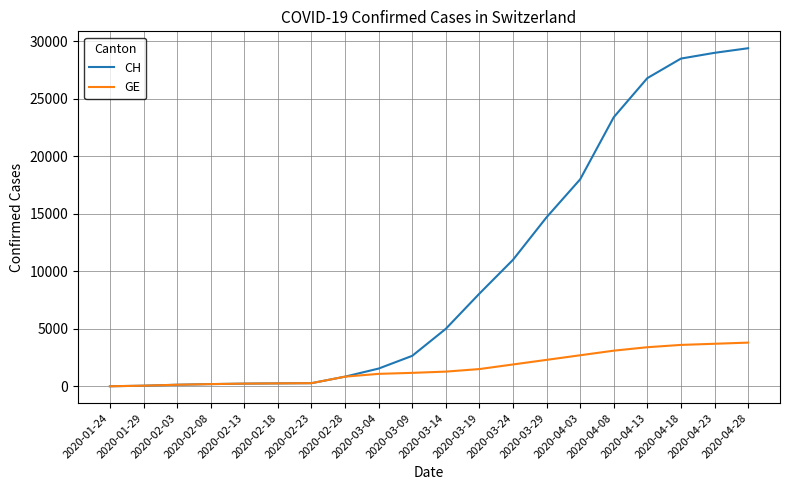

List the series in order of their overall mean, lowest first.

GE, CH